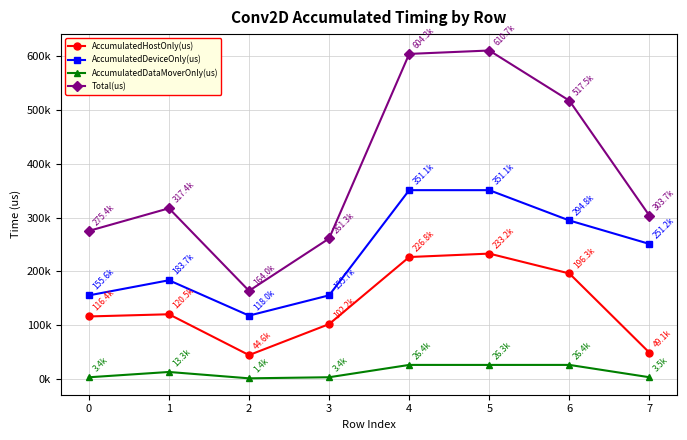

What are all the series names shown in the legend?

AccumulatedHostOnly(us), AccumulatedDeviceOnly(us), AccumulatedDataMoverOnly(us), Total(us)